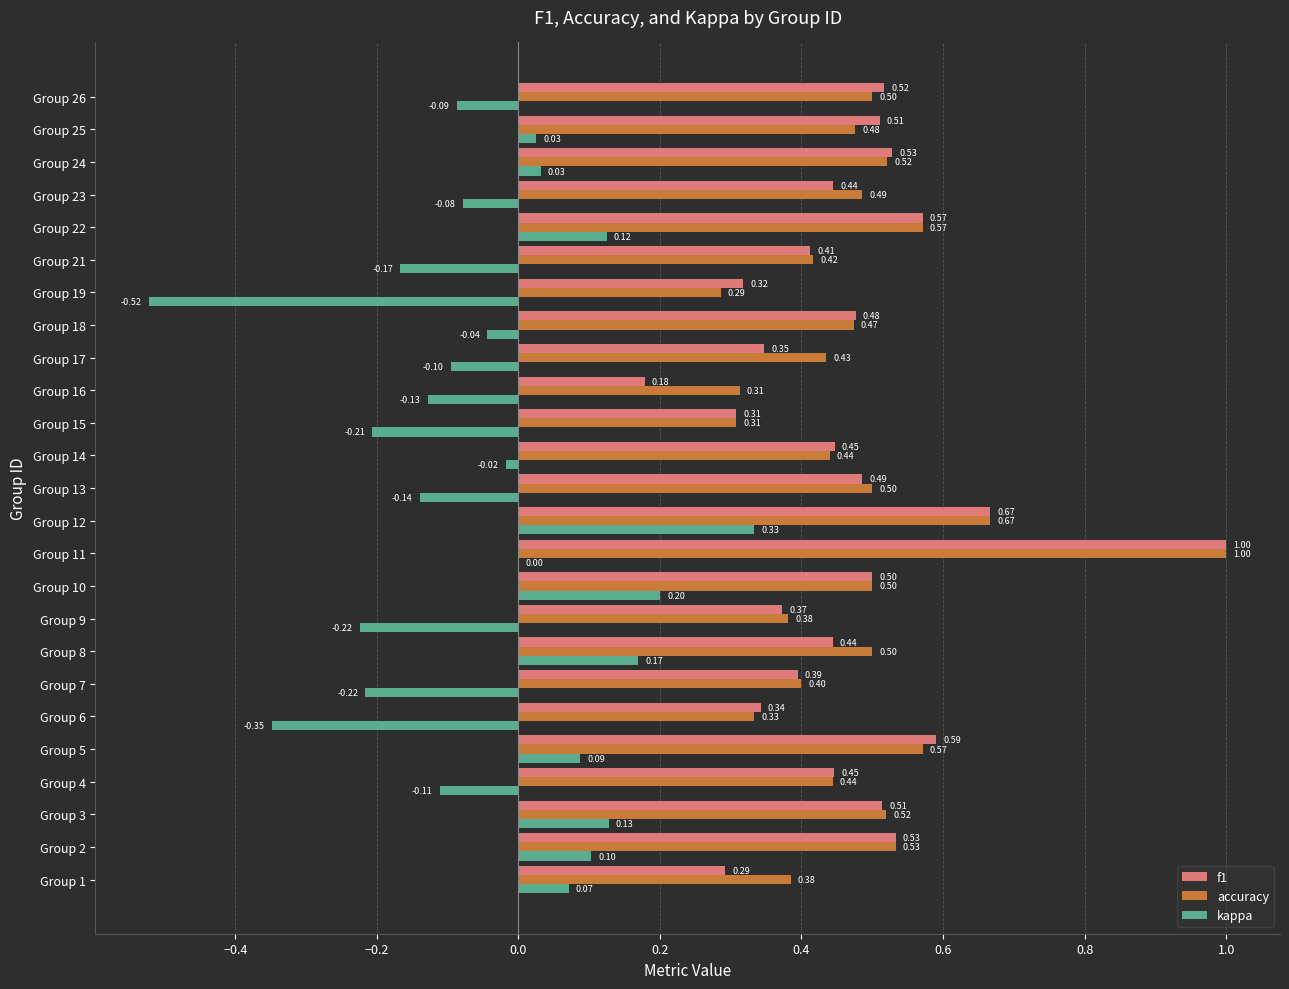

What is the total value across all series at Group 9?

0.5